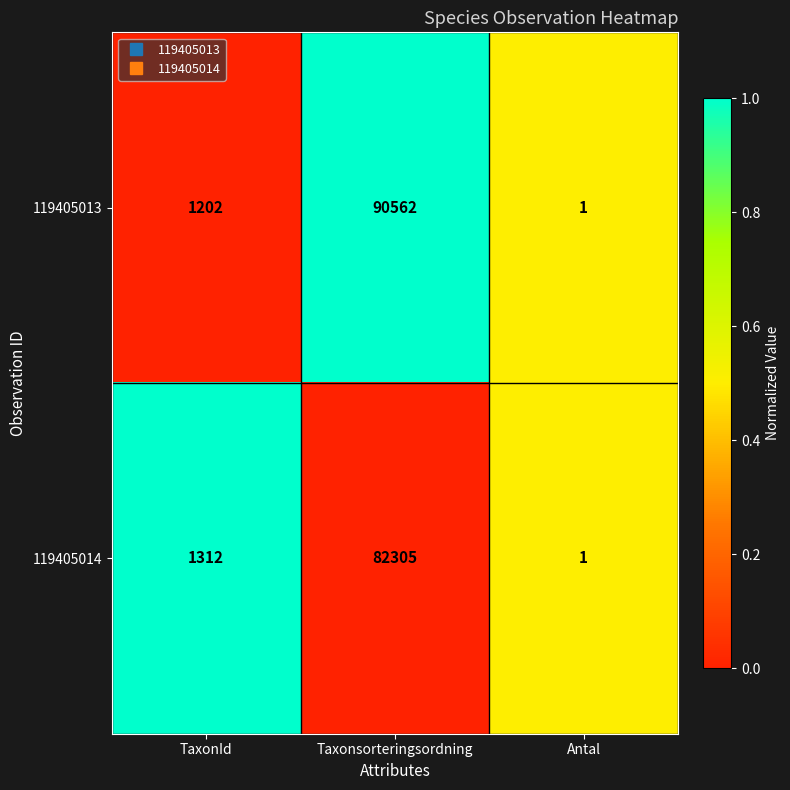

What is the difference between the maximum and second lowest values in the 119405013 series?

89360